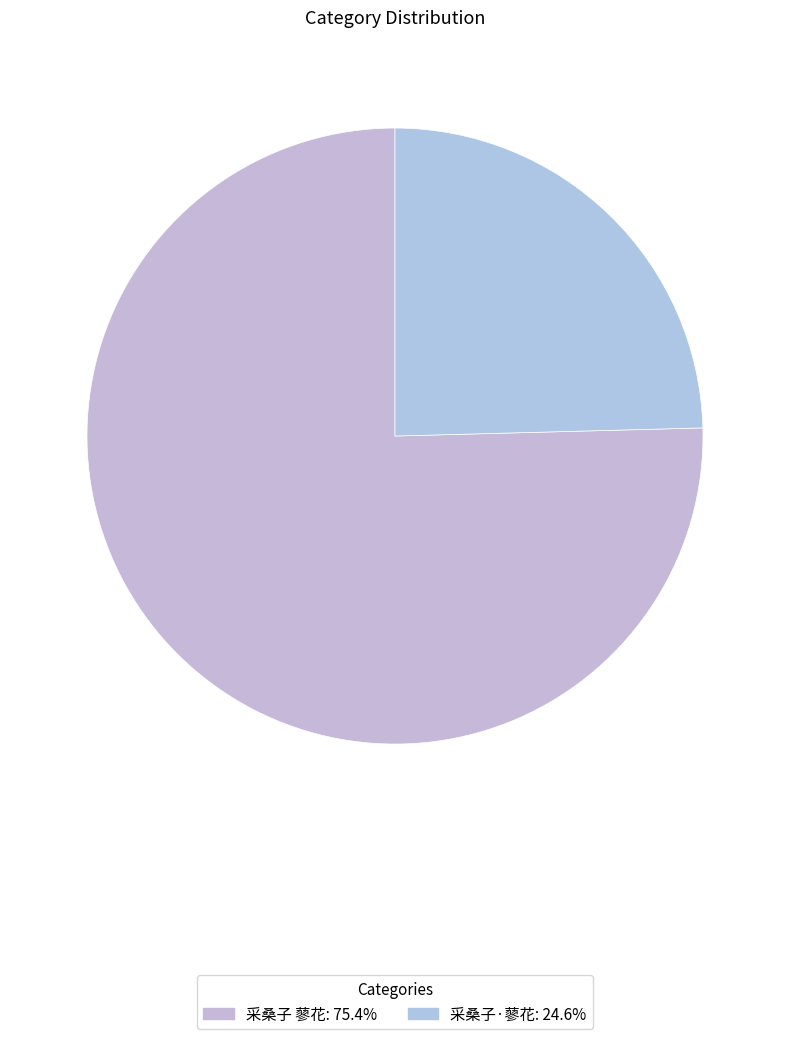

How many slices are in this pie chart?

2